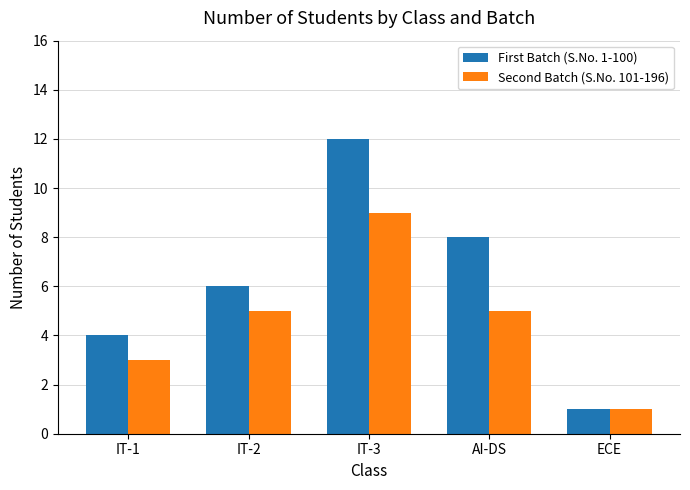

Rank the series by their average value, from highest to lowest.

First Batch (S.No. 1-100), Second Batch (S.No. 101-196)